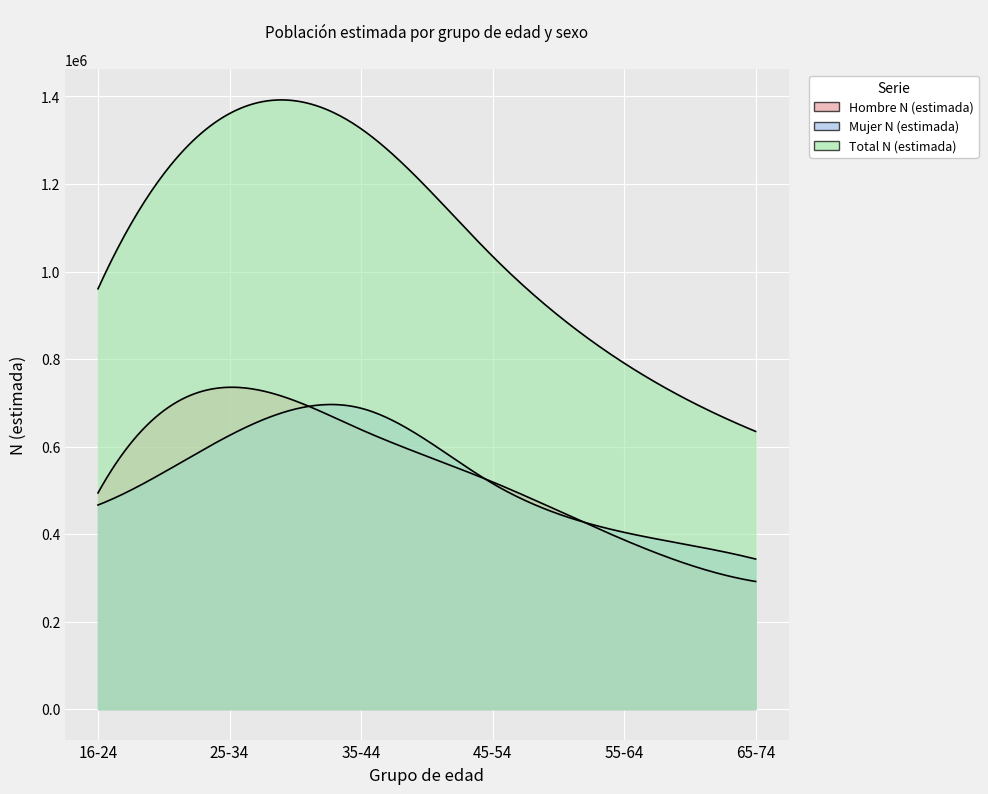

Reading left to right, extract all data points from this chart.

Hombre N (estimada): 494064	735489	638668	519147	386710	291697
Mujer N (estimada): 466429	625494	687581	515642	403986	342934
Total N (estimada): 960493	1360982	1326249	1034789	790696	634631